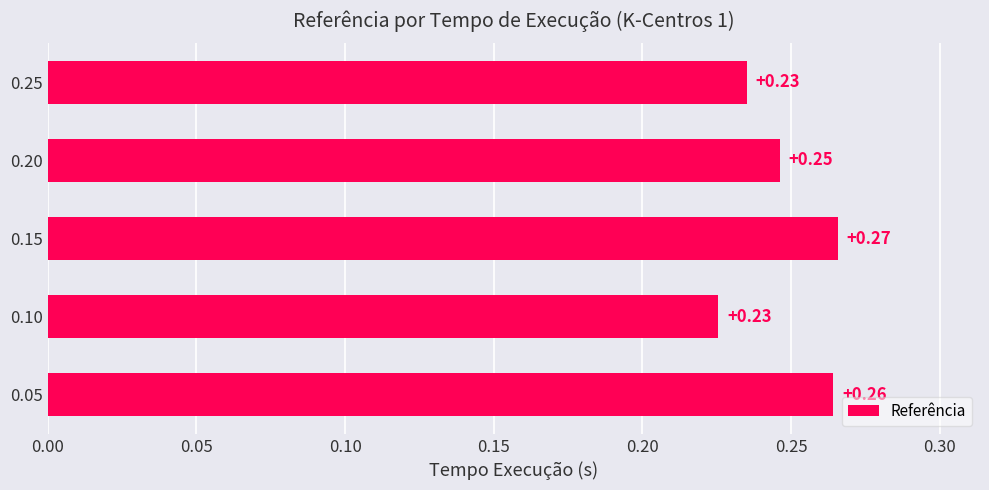

What is the sum of the values at 0.20 and 0.10?

0.5